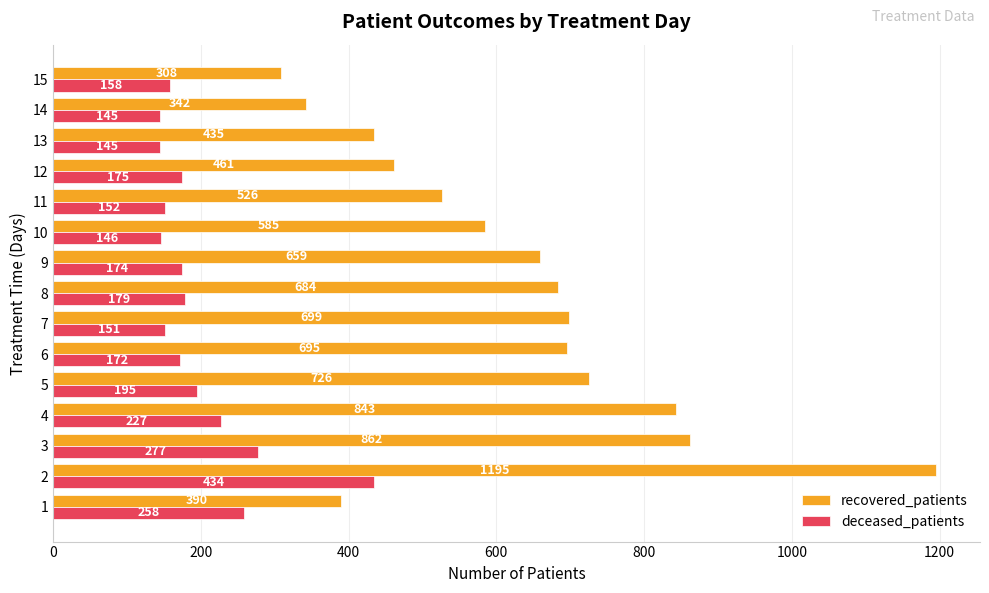

What is the spread (max minus min) of values at 9?

485